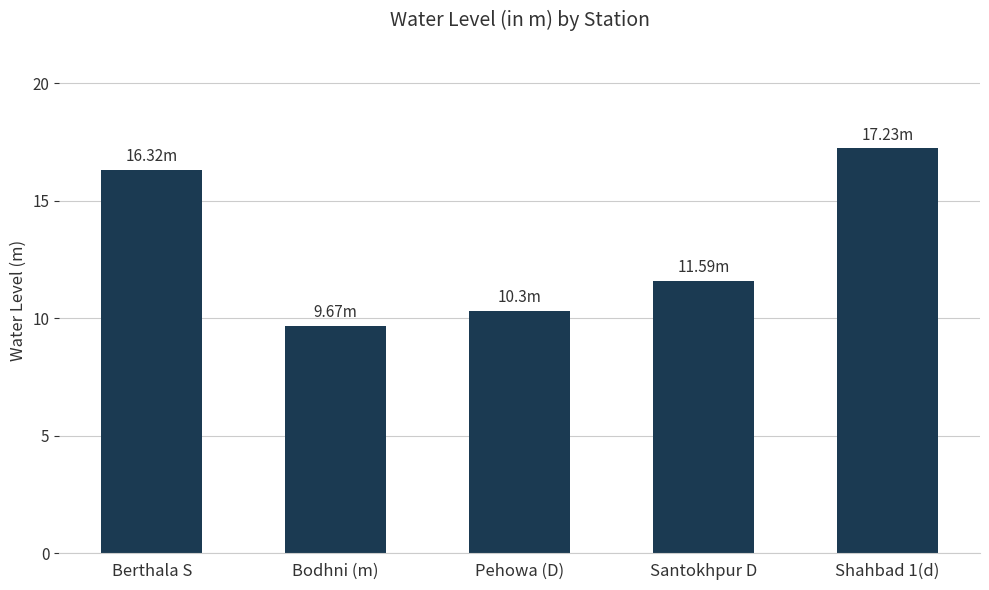

Where does the data first go above 11?

Berthala S